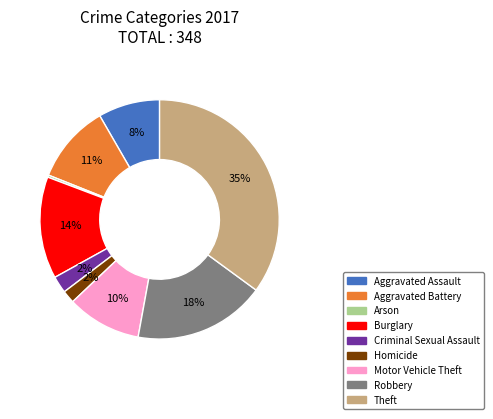

To the nearest percent, what percentage of the pie is Robbery?

18%